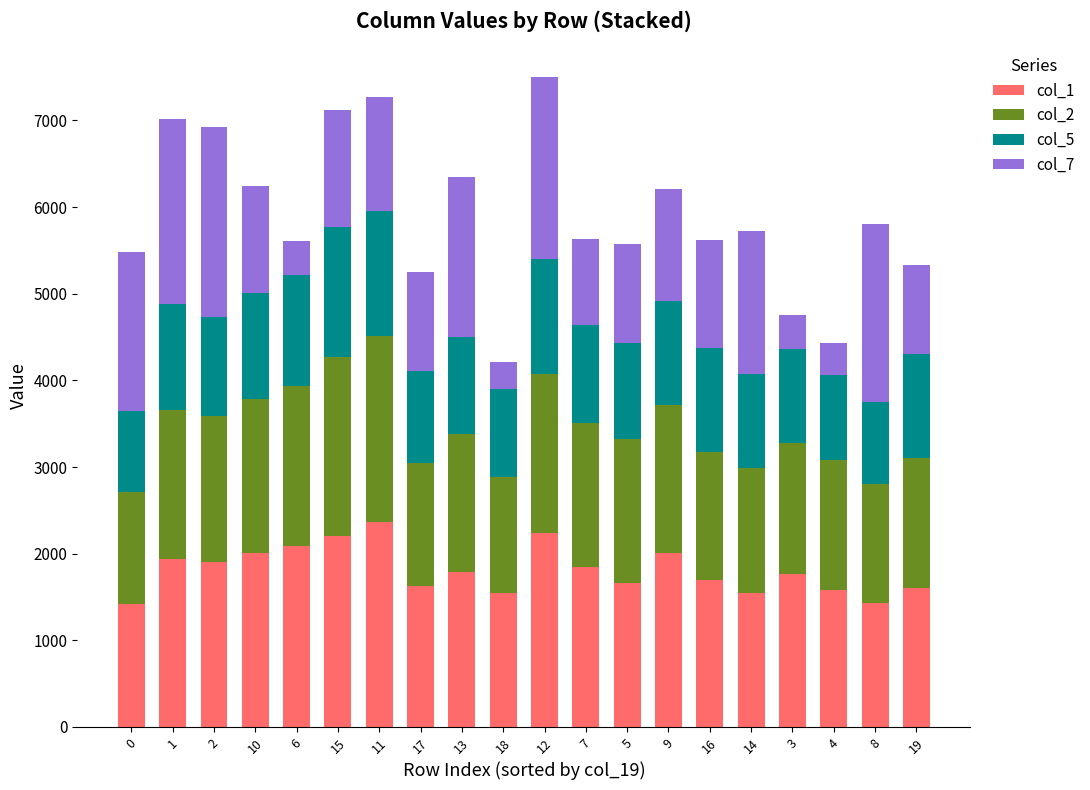

What is the sum of the col_1 values at 9 and 11?

4375